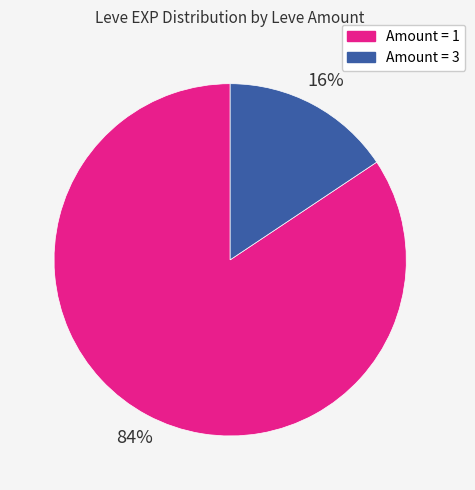

To the nearest percent, what is the average slice percentage?

50%